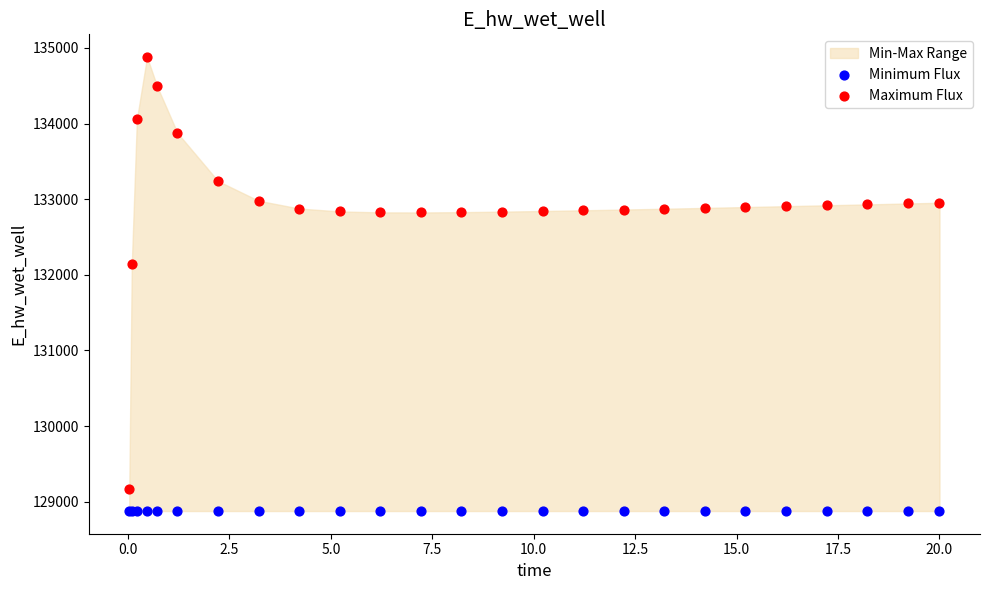

Which series contains the highest Y value?

Maximum Flux